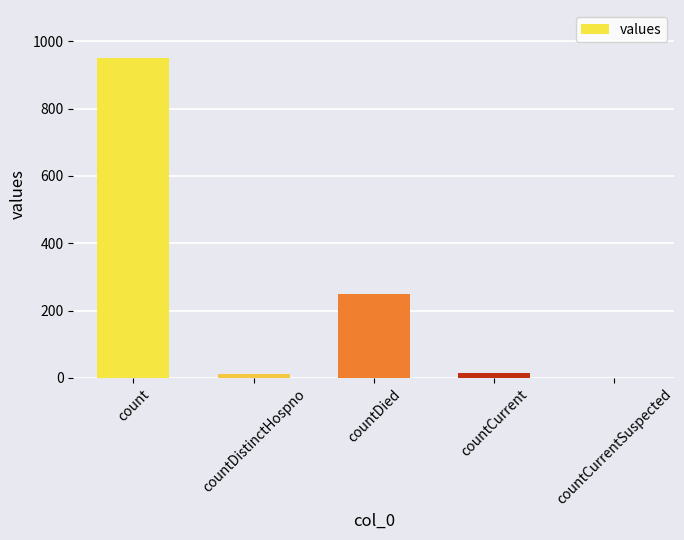

Which label corresponds to the largest value in the chart?

count